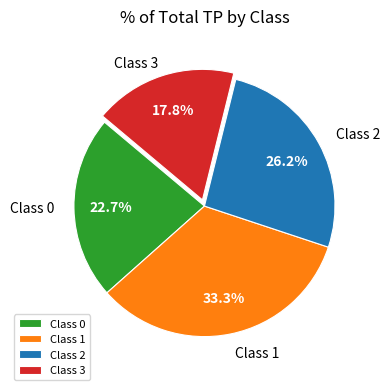

Rank the categories by value from lowest to highest.

Class 3, Class 0, Class 2, Class 1